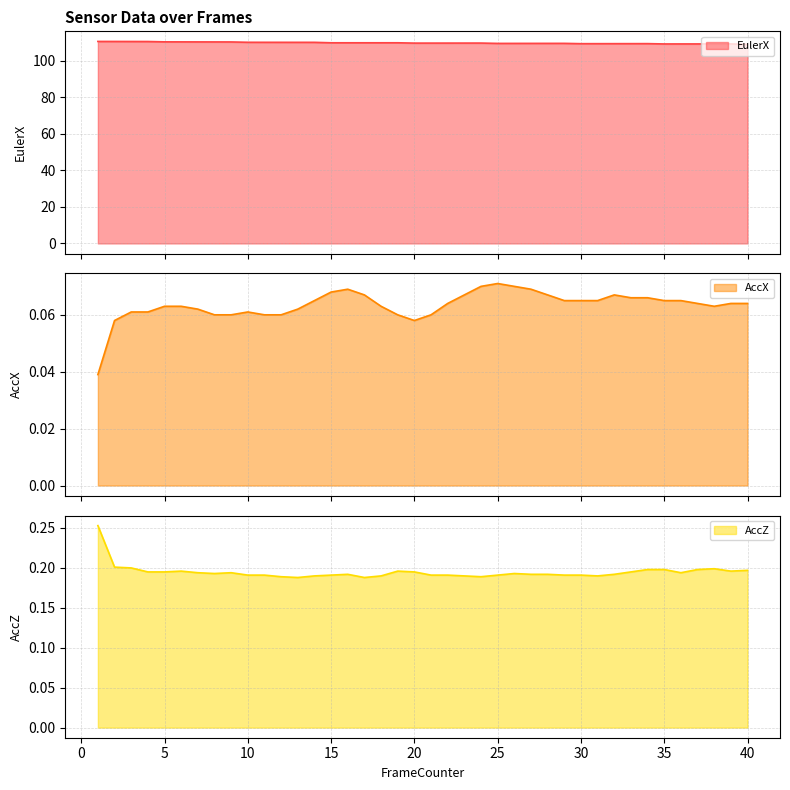

What is the spread (max minus min) of values at 27?

109.5